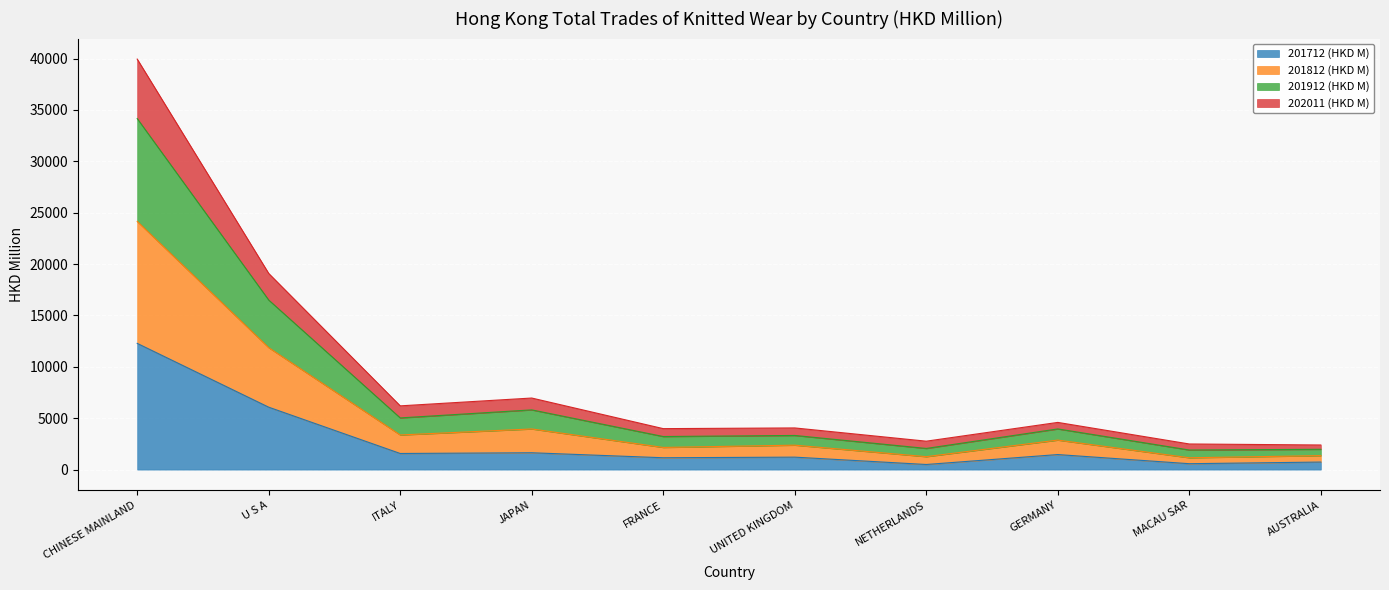

The 201712 (HKD M) series shows 1639.4 at JAPAN. True or false?

True